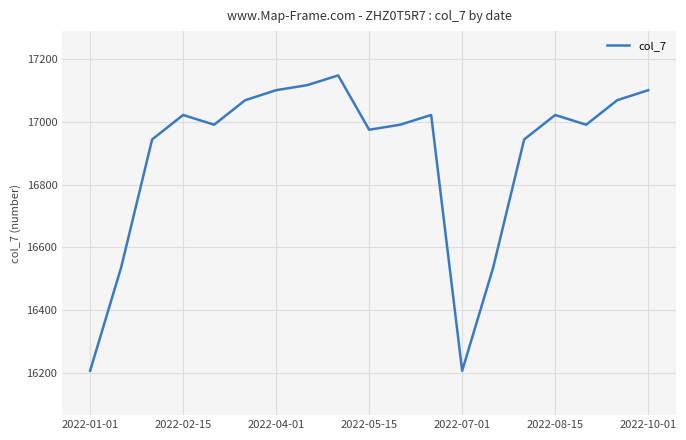

What is the maximum value shown in the chart?

17148